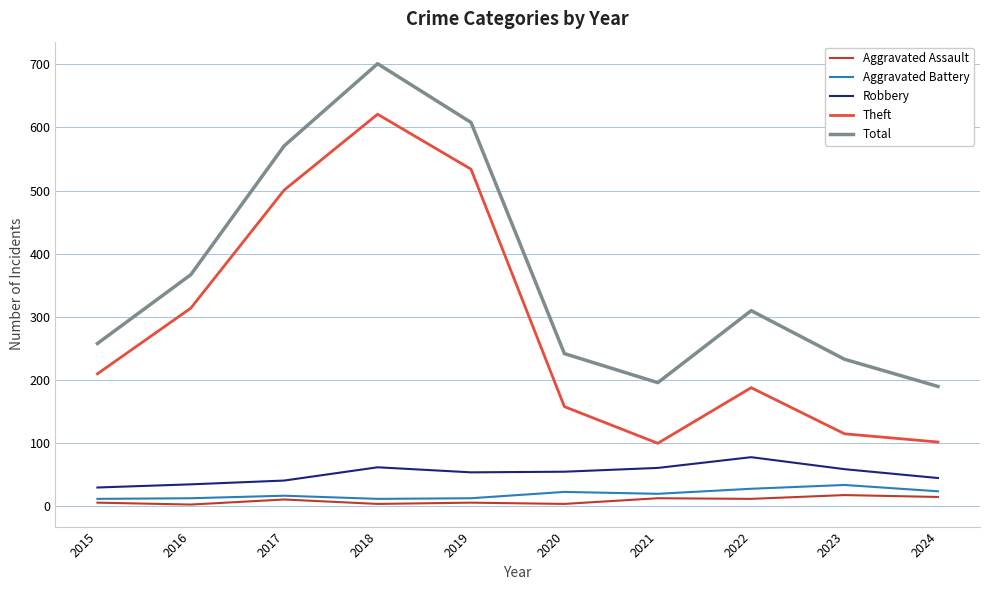

Which series has the widest spread of values?

Theft